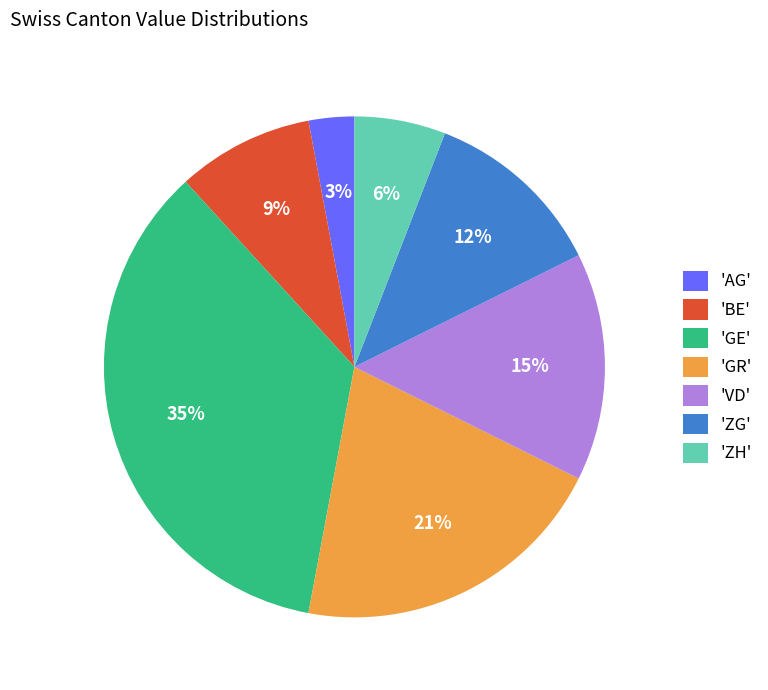

The 'VD' slice represents 2% of the pie. True or false?

False